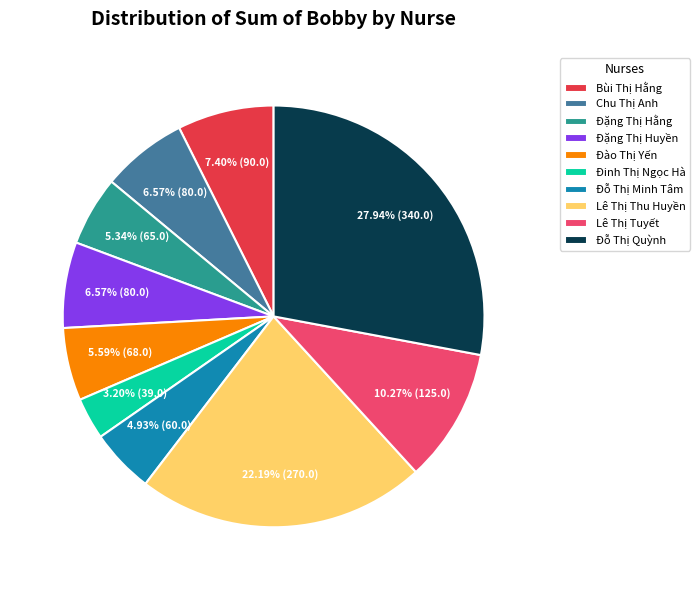

How many slices are in this pie chart?

10